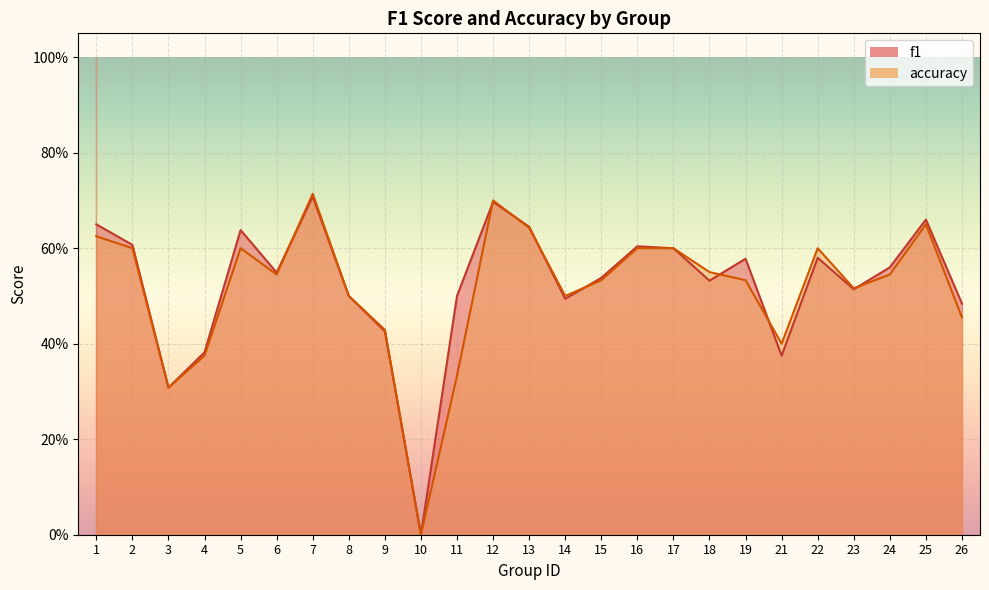

What is the maximum value for f1?

0.7